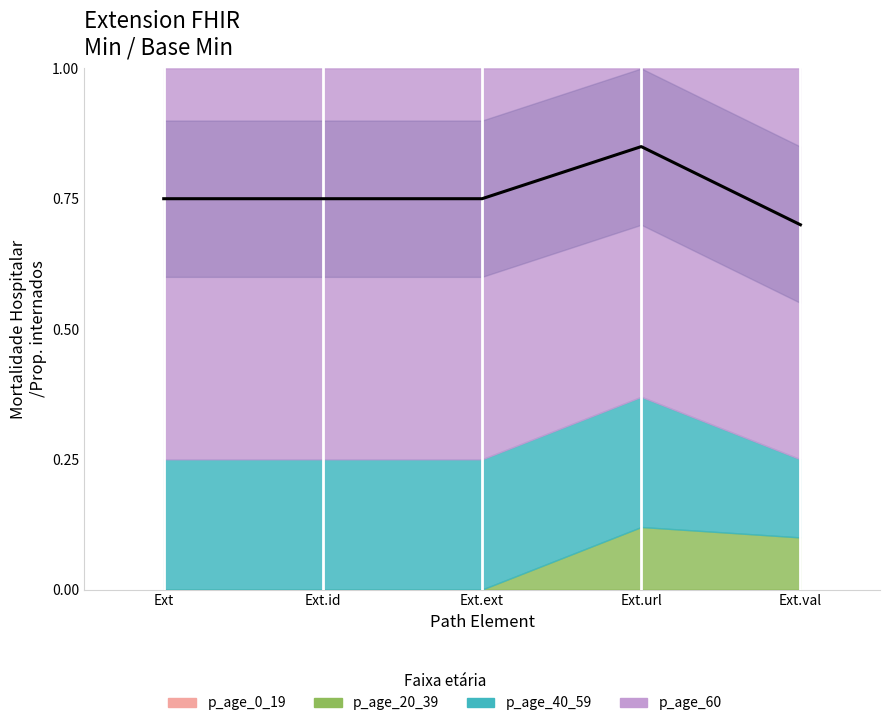

Which series has the largest total across all categories?

p_age_60